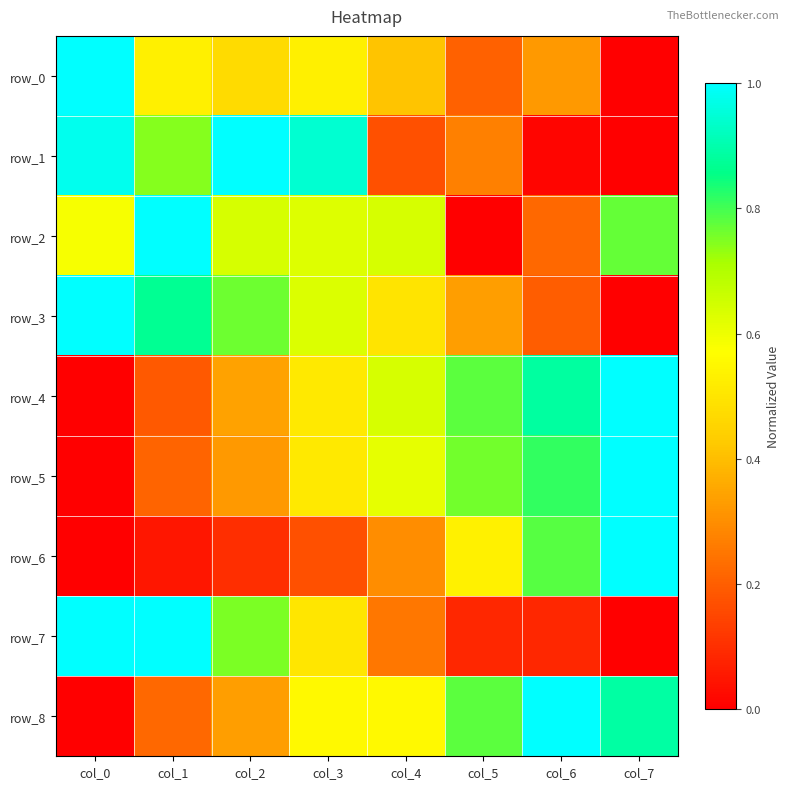

Between col_5 and col_3, which is larger?

col_3